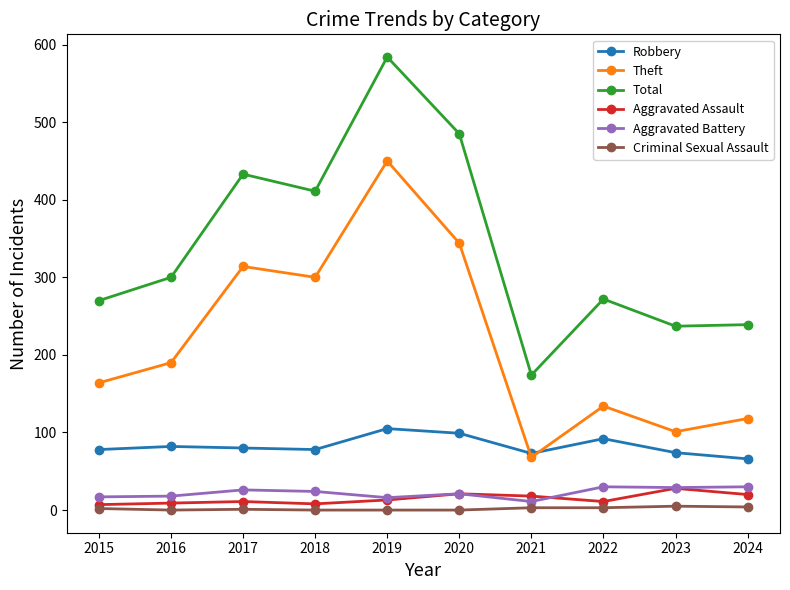

In Robbery, how many points are higher than both neighbors (excluding endpoints)?

3